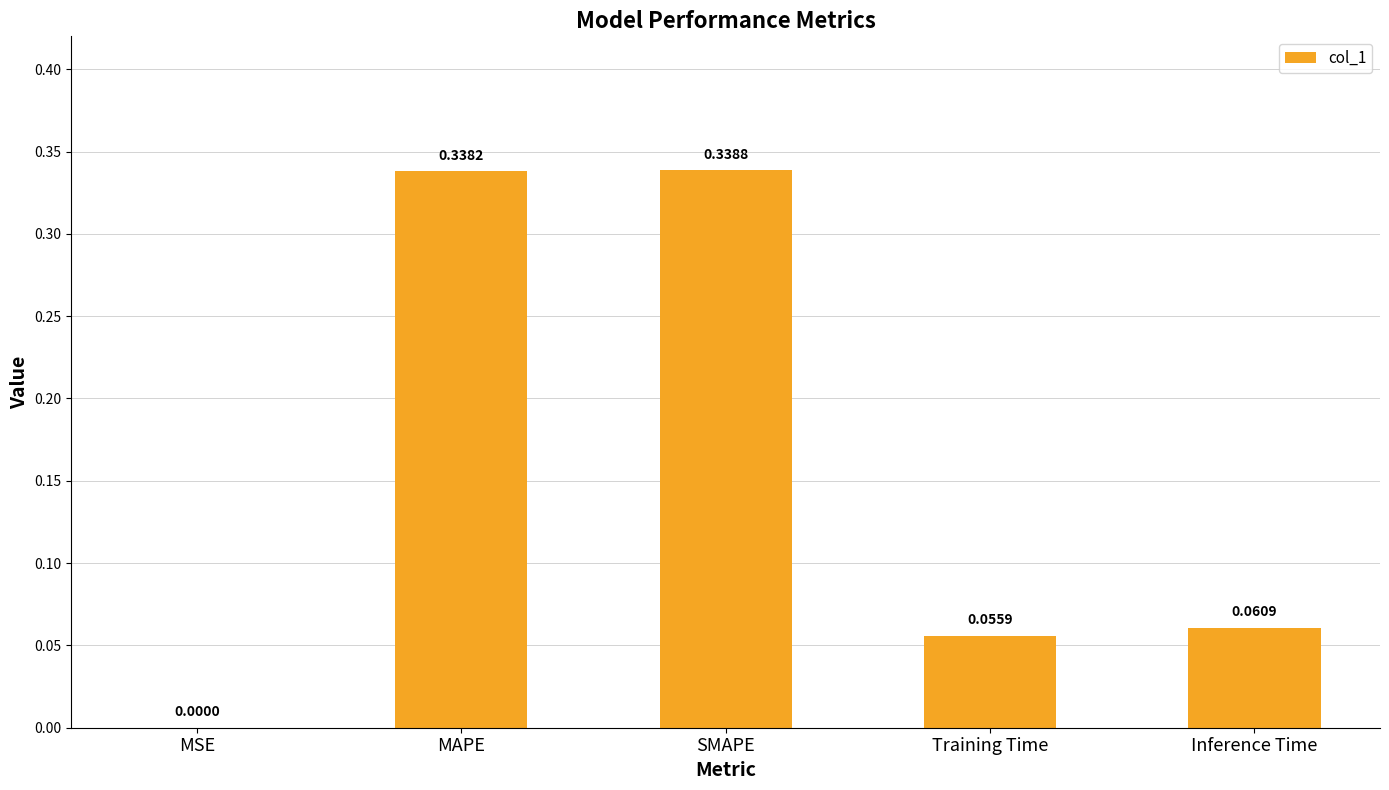

Where is the data nearest to the value 0?

MSE